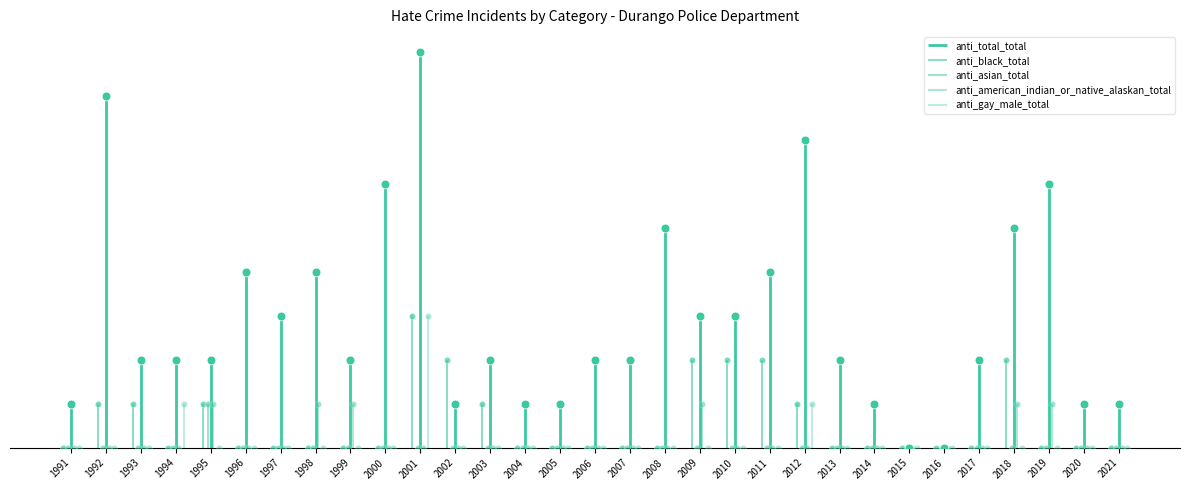

Which series has the widest spread of Y values?

anti_total_total